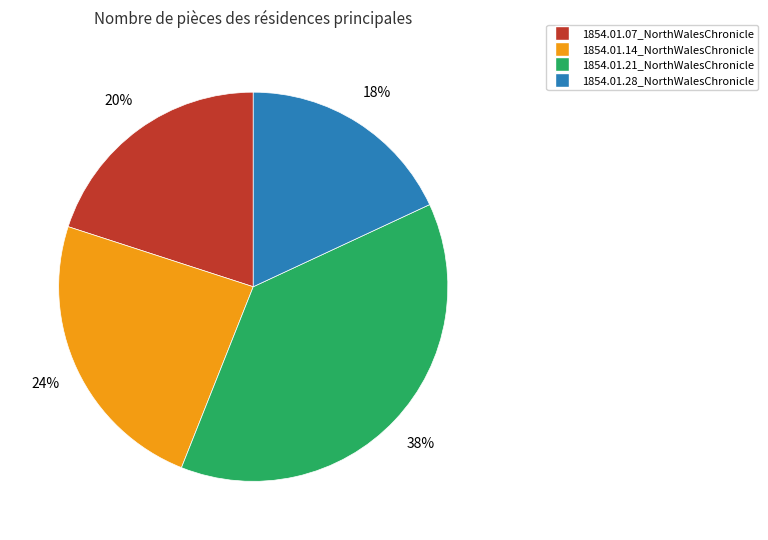

To the nearest percent, what is the difference between the 1854.01.14_NorthWalesChronicle and 1854.01.28_NorthWalesChronicle slice percentages?

6%